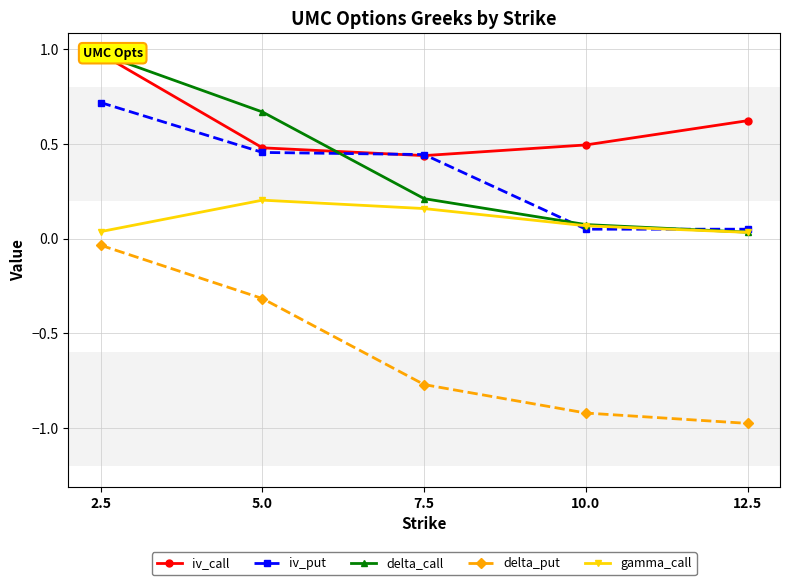

Which category has the lowest value in the iv_call series?

7.5